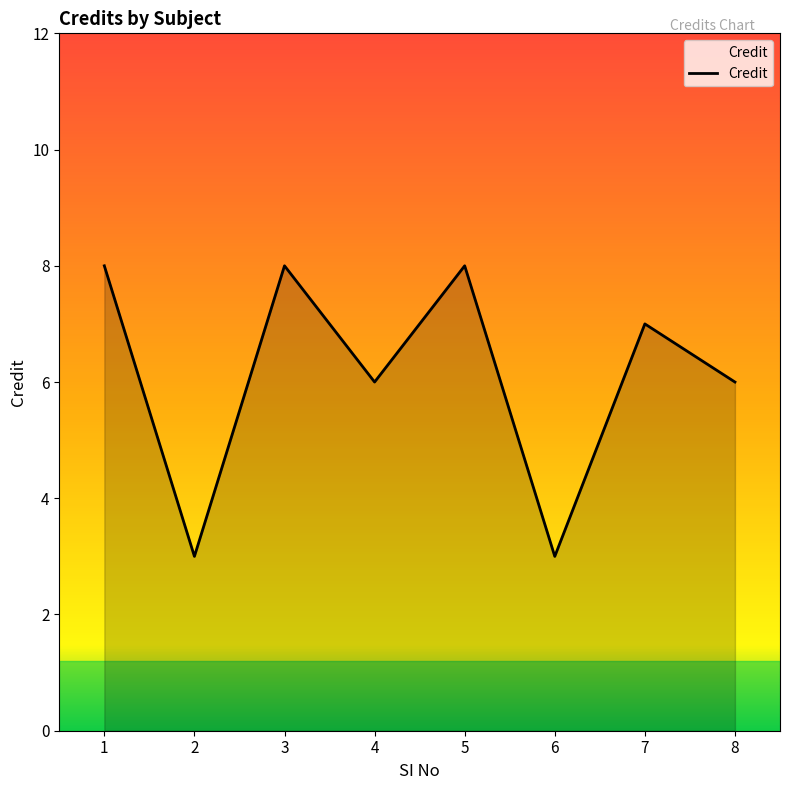

At which label does the data first exceed 7?

1